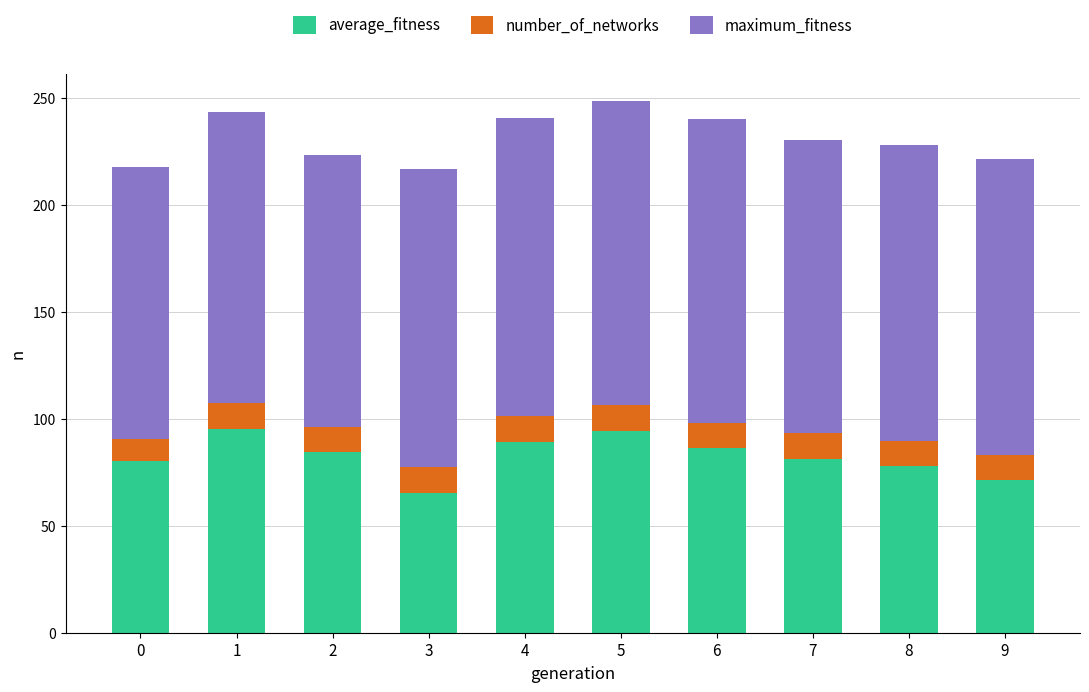

What is the highest value of the average_fitness series?

95.3